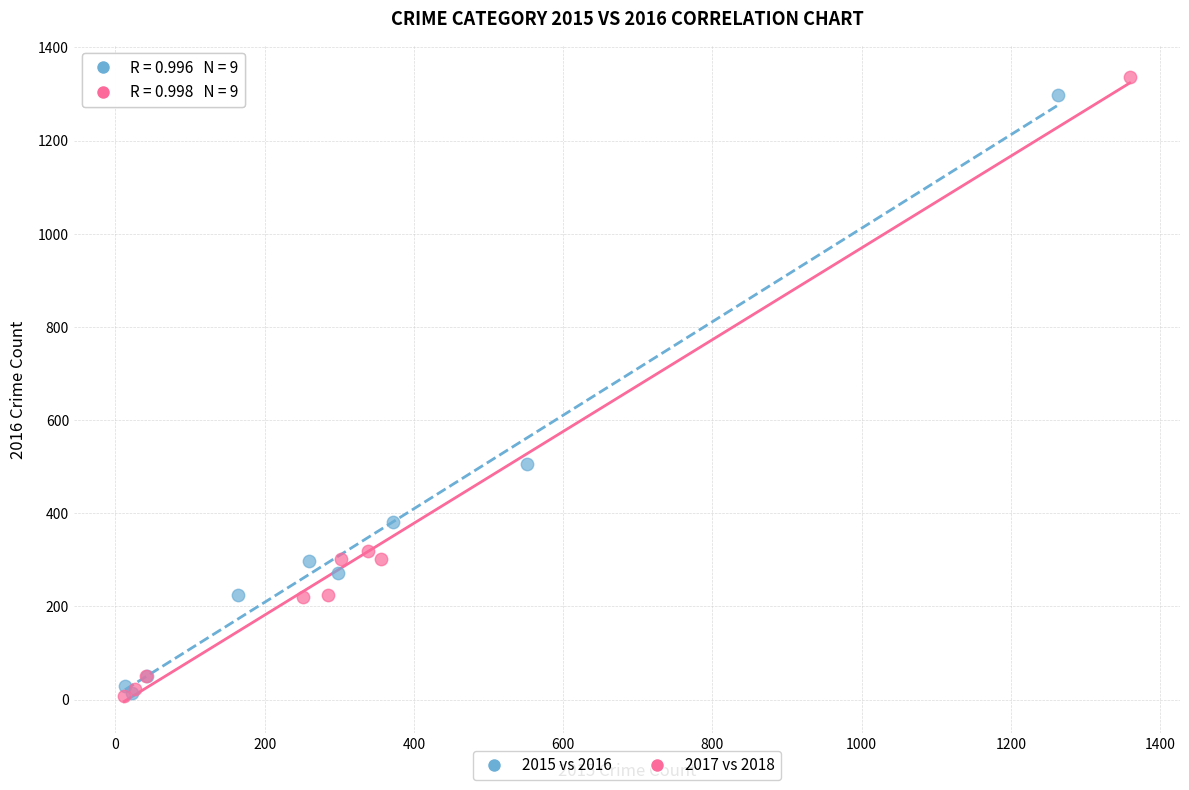

Which series has the widest spread of Y values?

2017 vs 2018